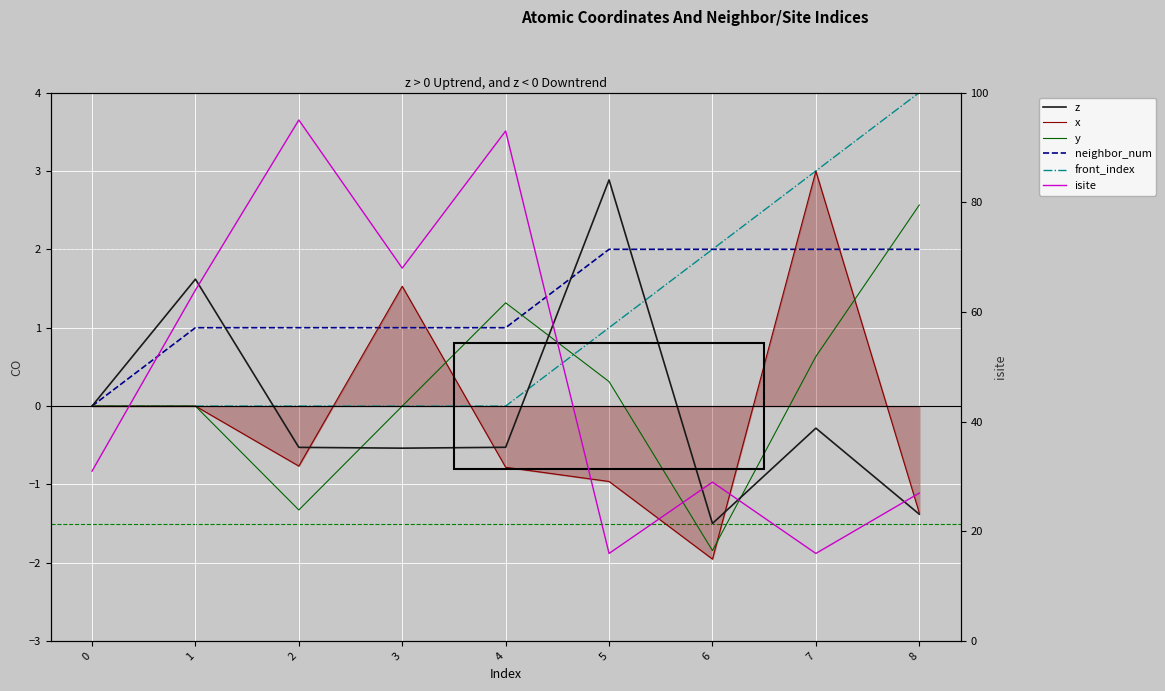

What is the total value across all series at 1?

66.6